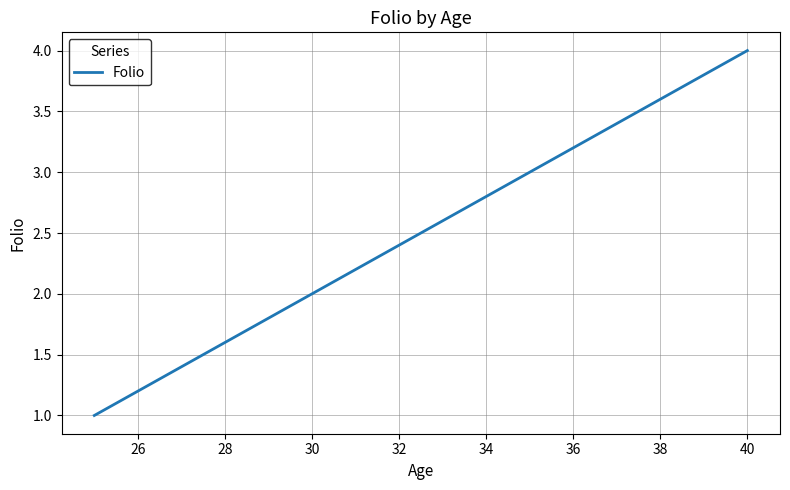

Reading left to right, list all the values displayed in this chart.

1	2	3	4